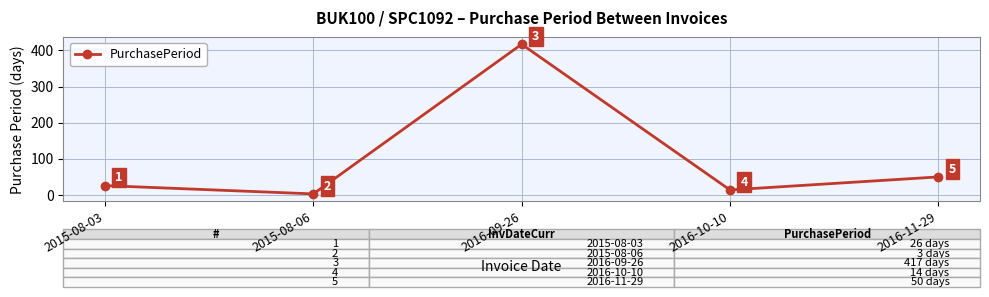

What is the label of the 1st point from the left?

2015-08-03